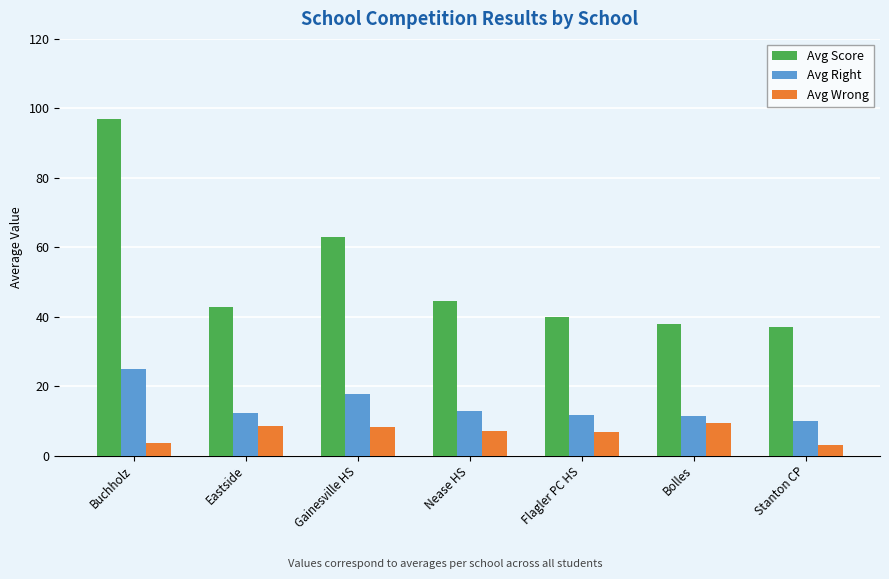

Where is Avg Score nearest to the value 66?

Gainesville HS